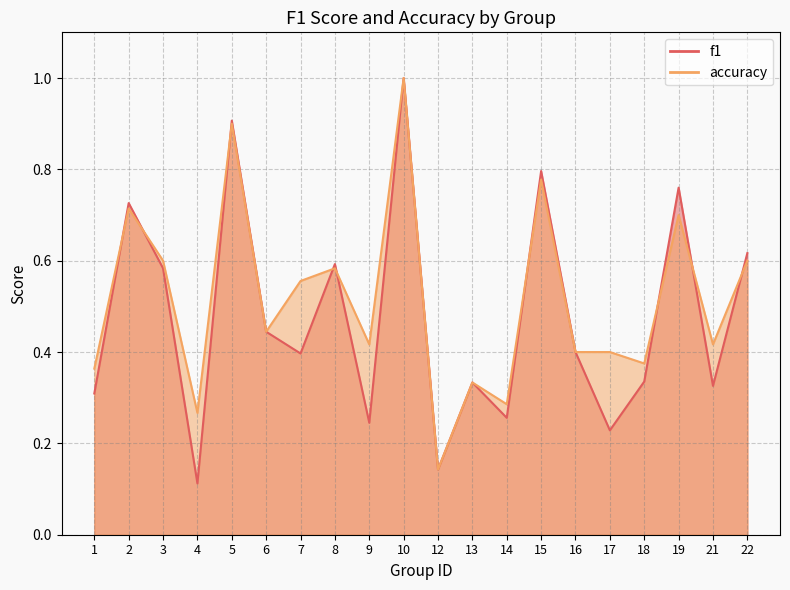

How many times do f1 and accuracy cross each other?

9